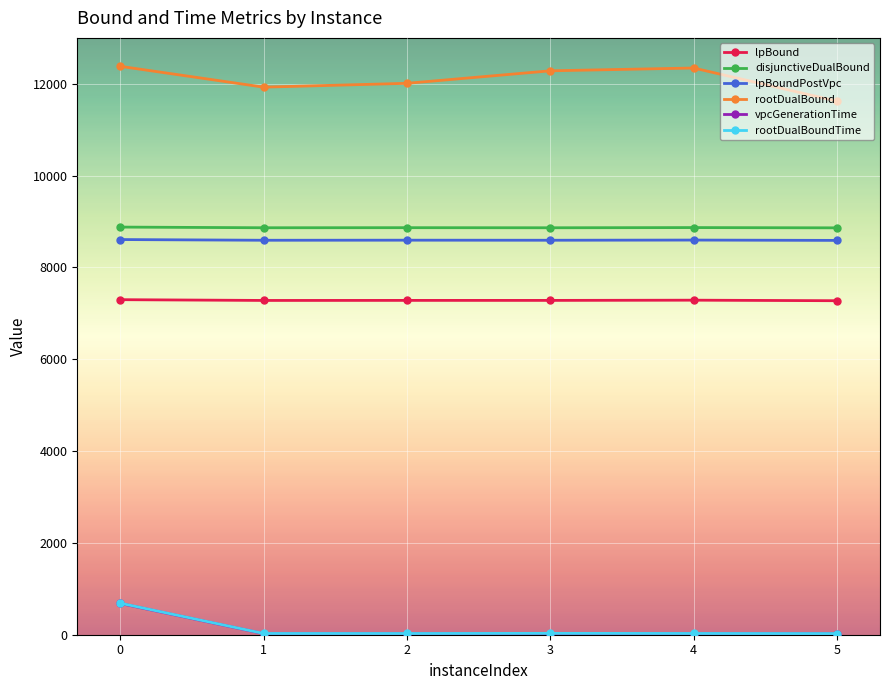

What is the value of the lpBound point at the 4th from the left?

7281.6